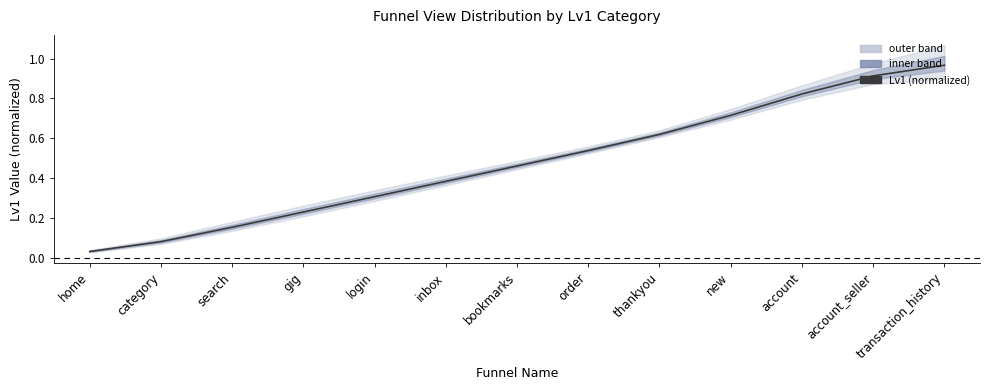

What is the value of the 8th point from the left?

0.5